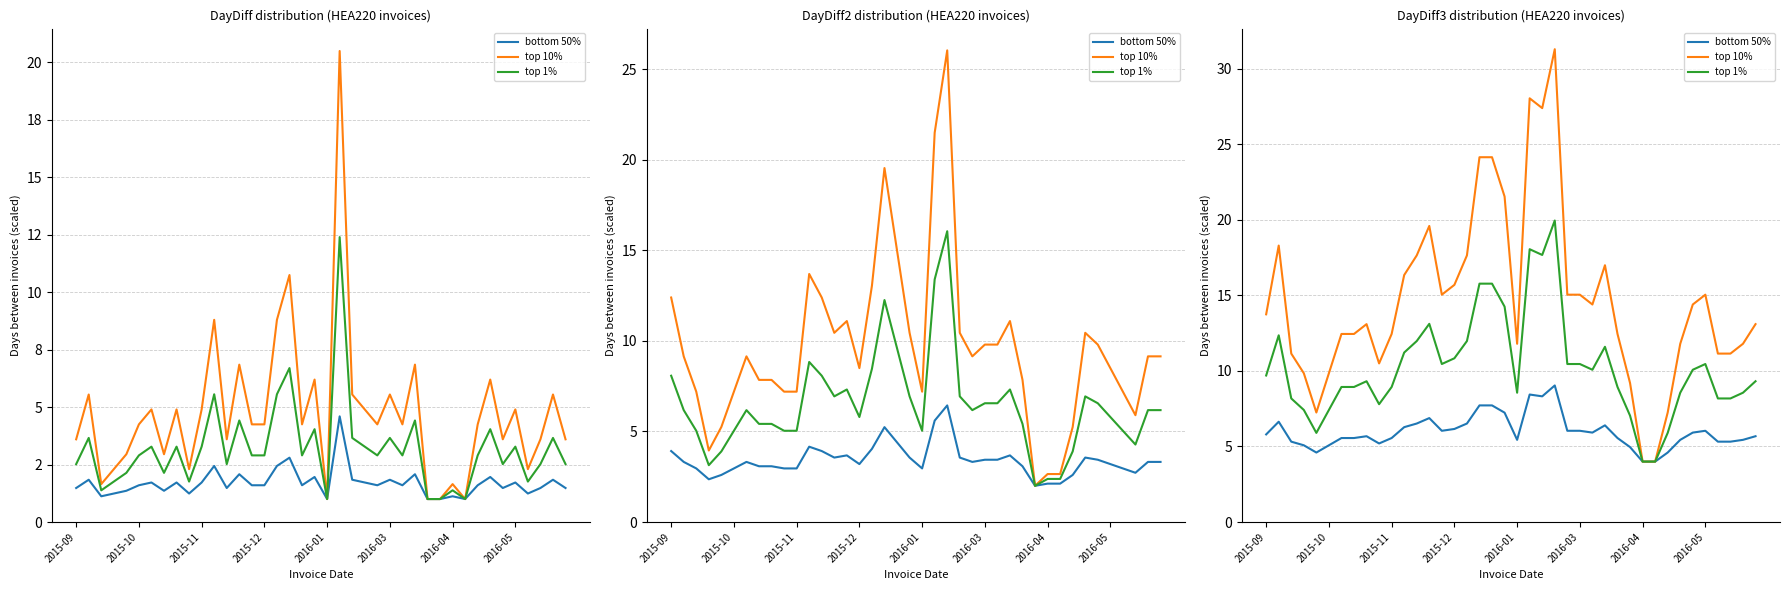

True or false: top 10% has a value of 24.2 at 18.

True